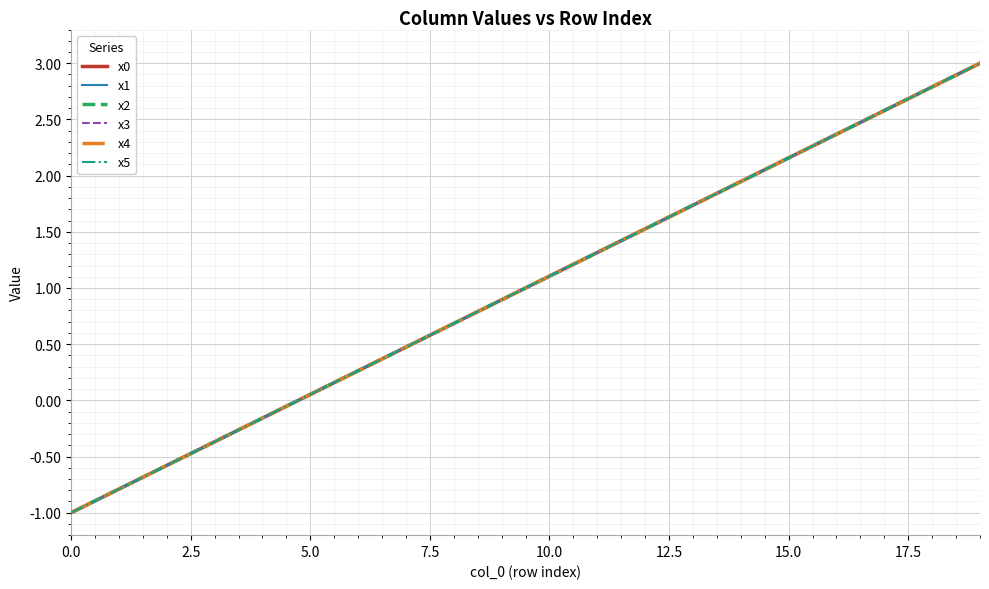

At which label does x0 reach its peak?

19